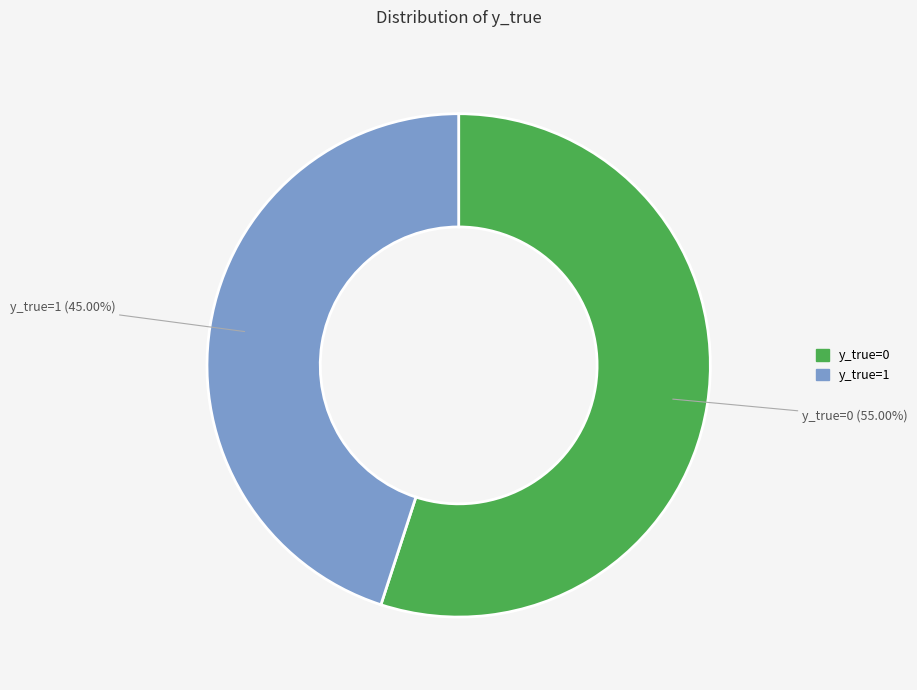

How many segments does this pie chart have?

2